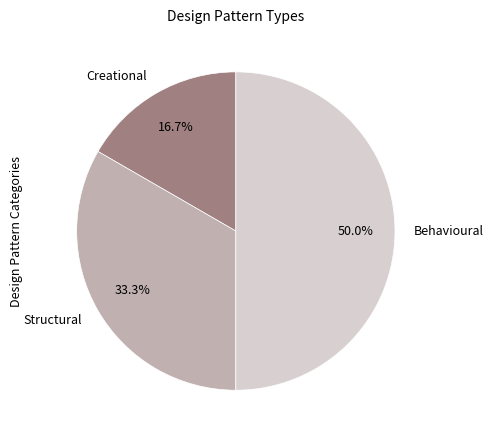

Does Creational represent more than half of the total?

No